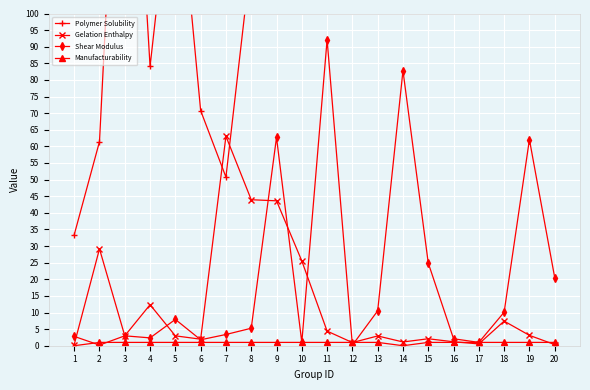

How many lines are shown in the chart?

4